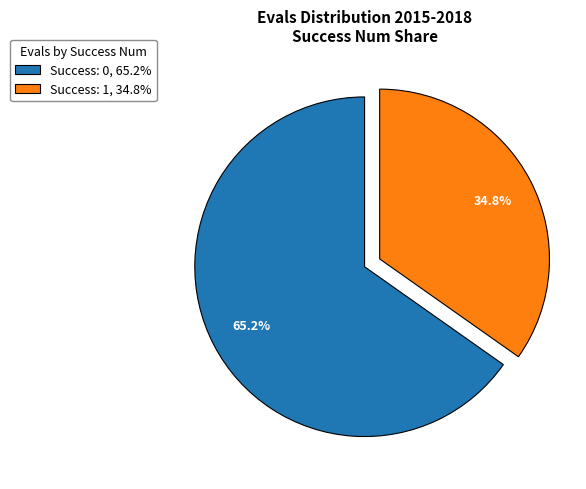

Which has a higher value, Success: 1, 34.8% or Success: 0, 65.2%?

Success: 0, 65.2%